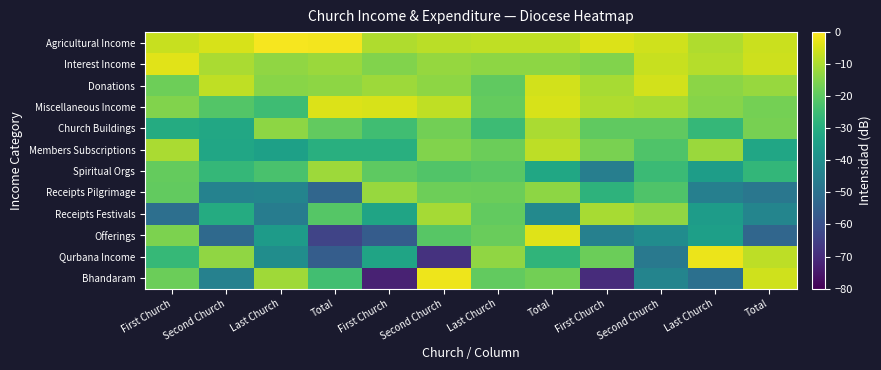

What is the difference between the highest and lowest values at Second Church?

47.8